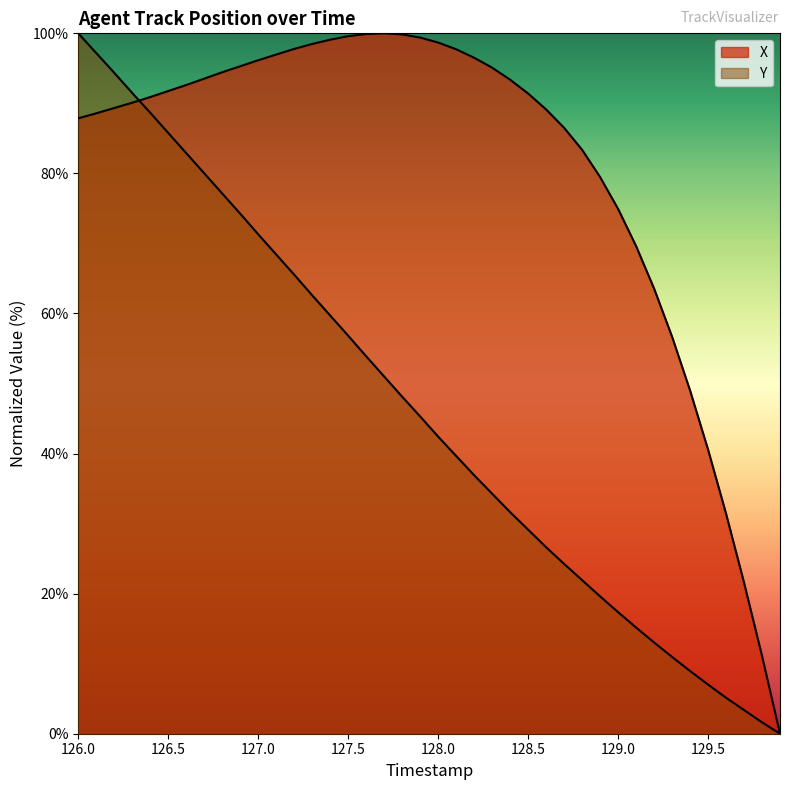

At how many categories does at least one series exceed 89?

27